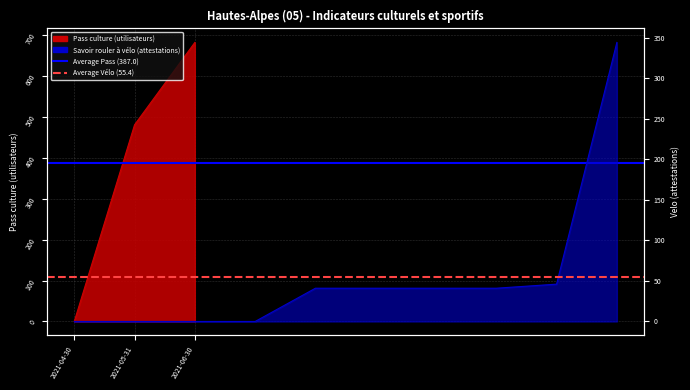

What is the average value of the Average Vélo (55.4) series?

55.4